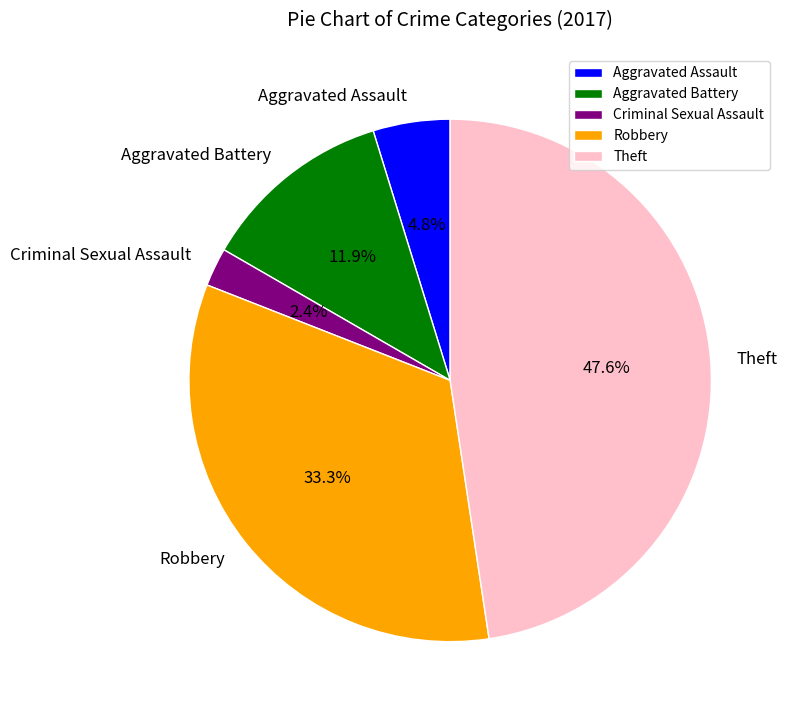

Which category has the biggest portion of the pie?

Theft